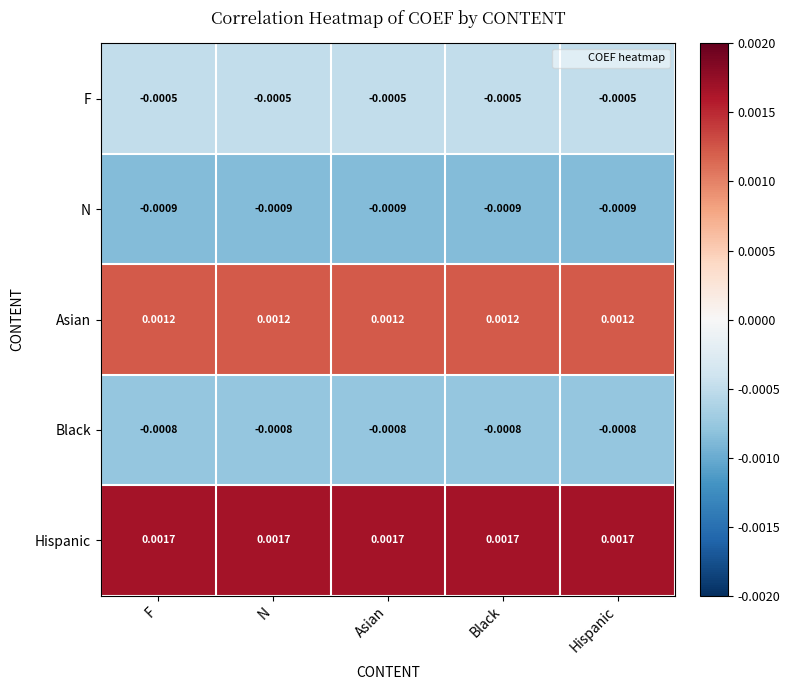

Rank the series by their maximum value, from highest to lowest.

Hispanic, Asian, F, Black, N